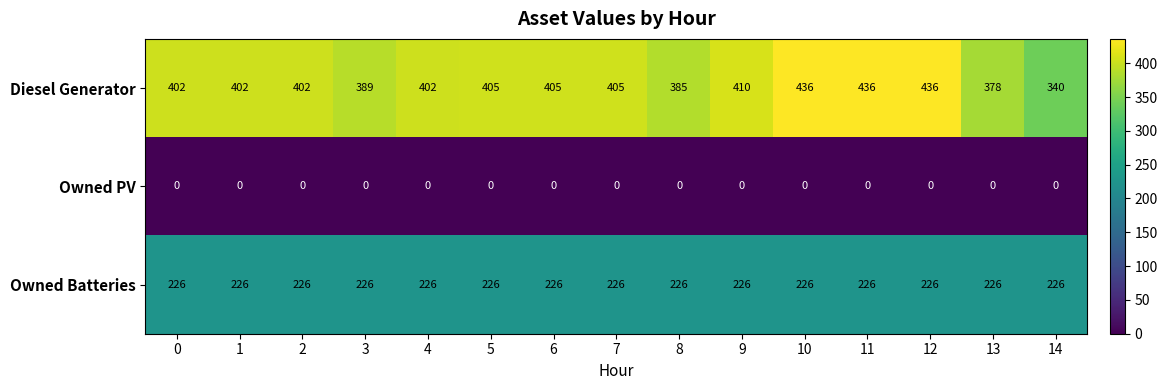

What is the maximum value shown in the chart?

436